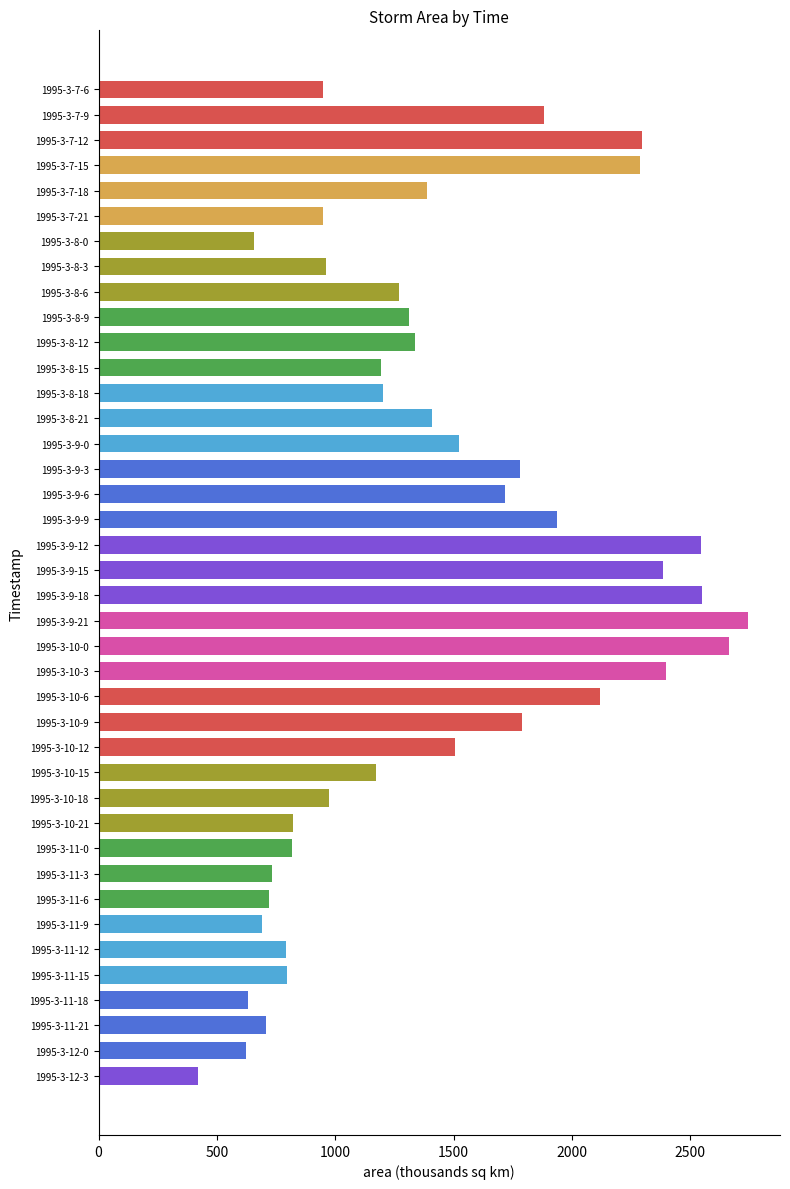

The value at 1995-3-10-21 is 823.1. True or false?

True